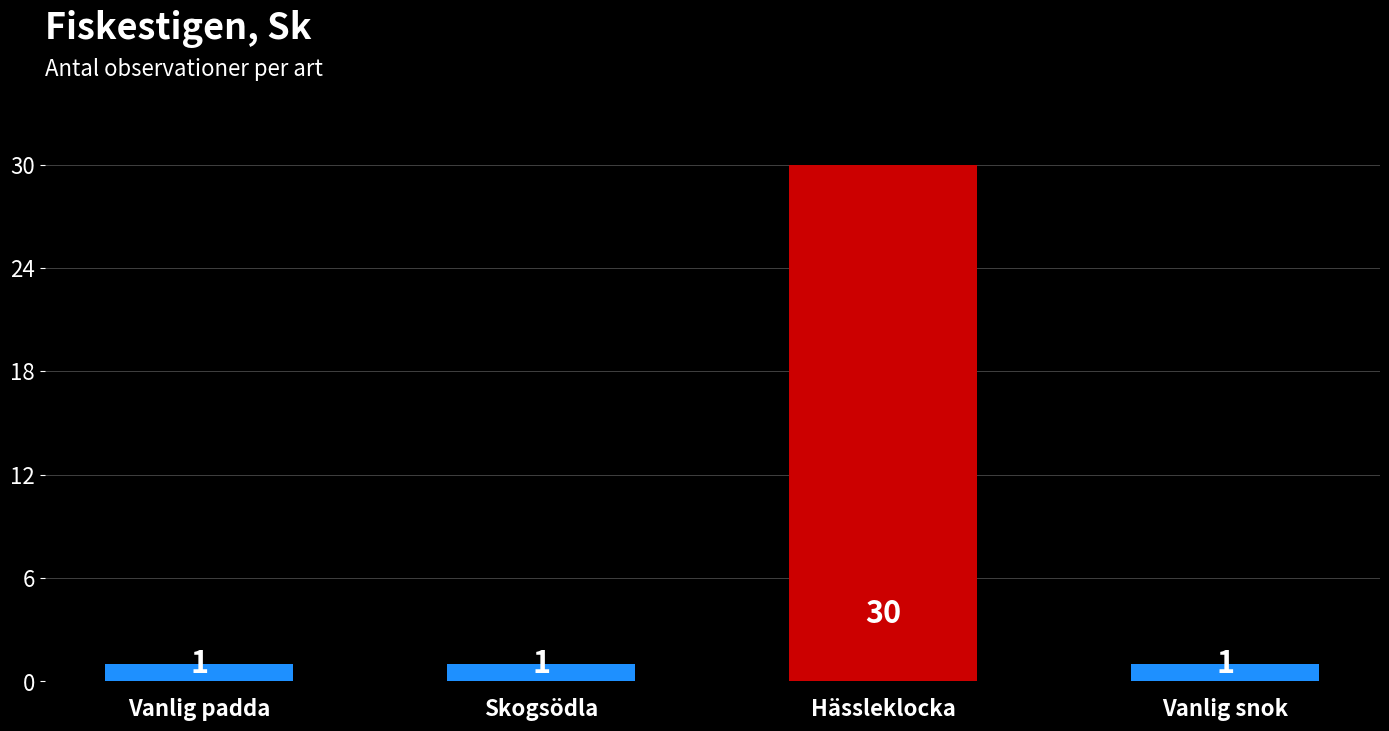

What is the change in value from Vanlig padda to Hässleklocka?

+29